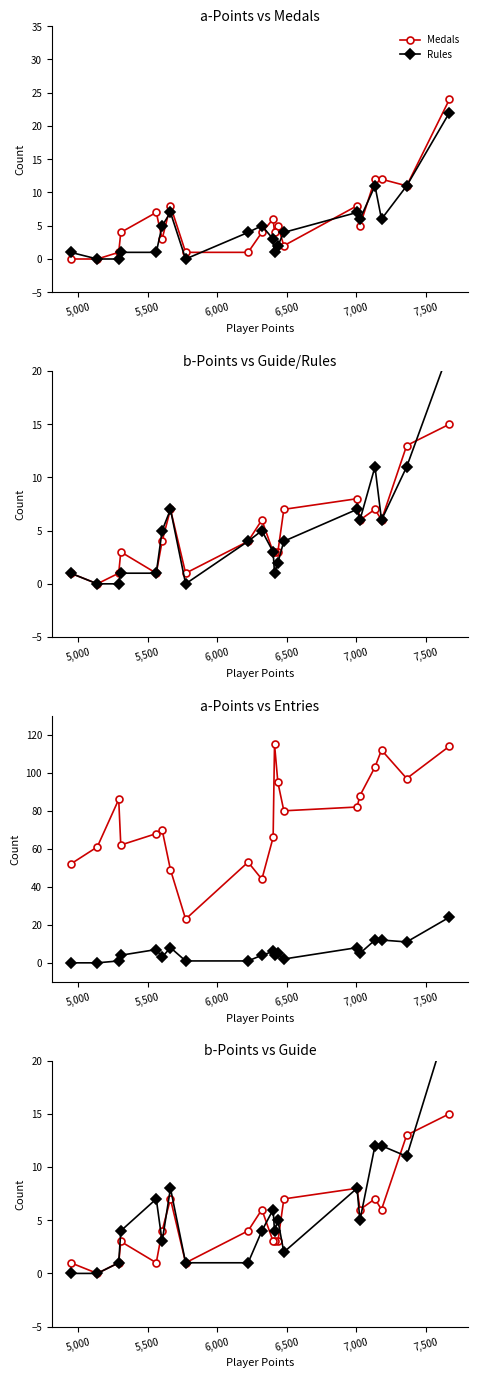

Which series has the widest spread of values?

Entries